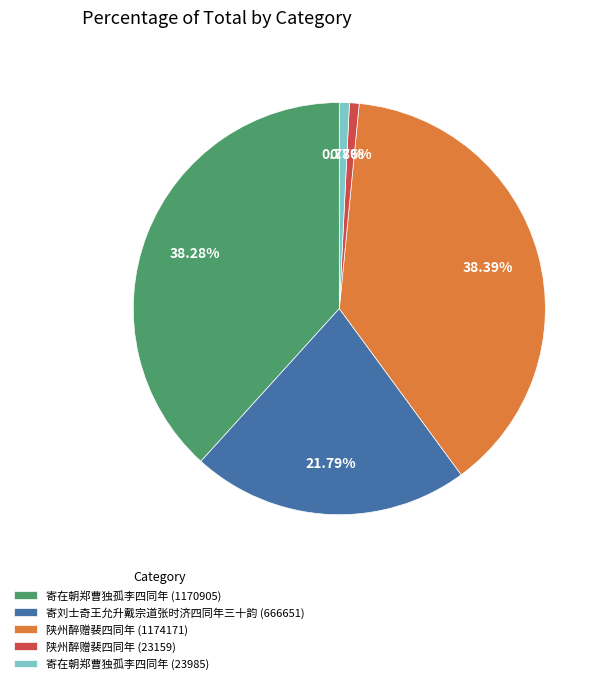

Is there a majority slice in this chart?

No